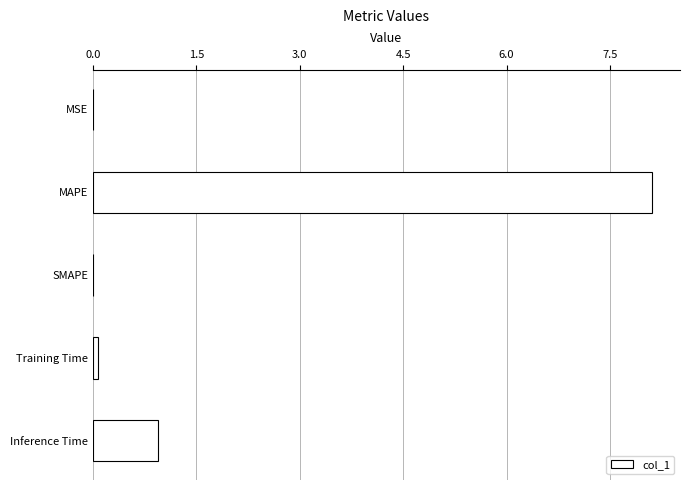

Does the chart contain stacked bars?

No